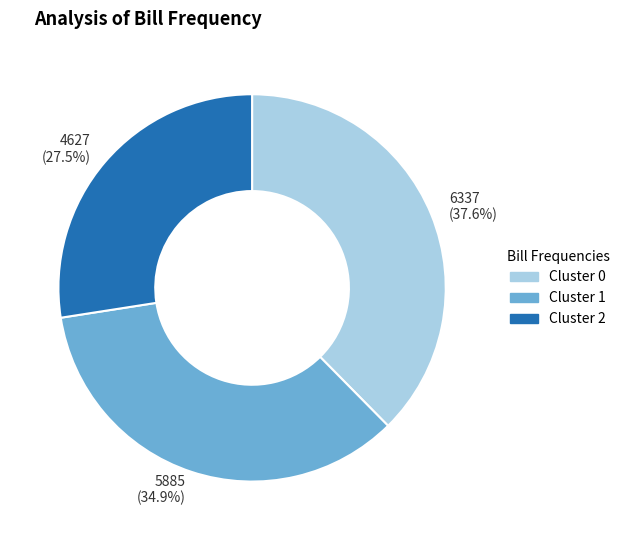

What is the ratio of the value at 5885 (34.9%) to the value at 6337 (37.6%)?

0.9